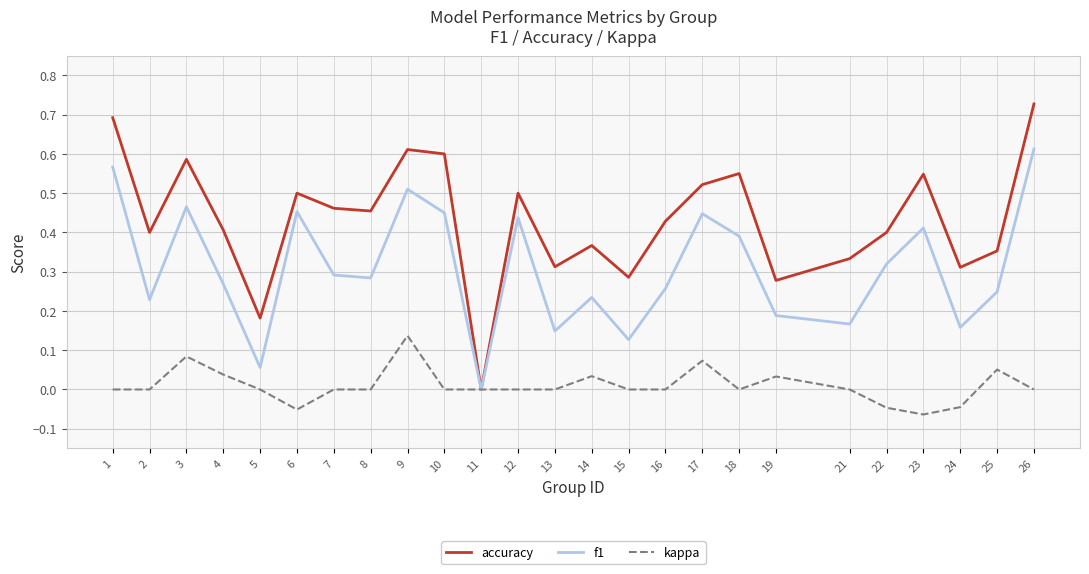

Is it true that accuracy equals 0.7 at 26?

True